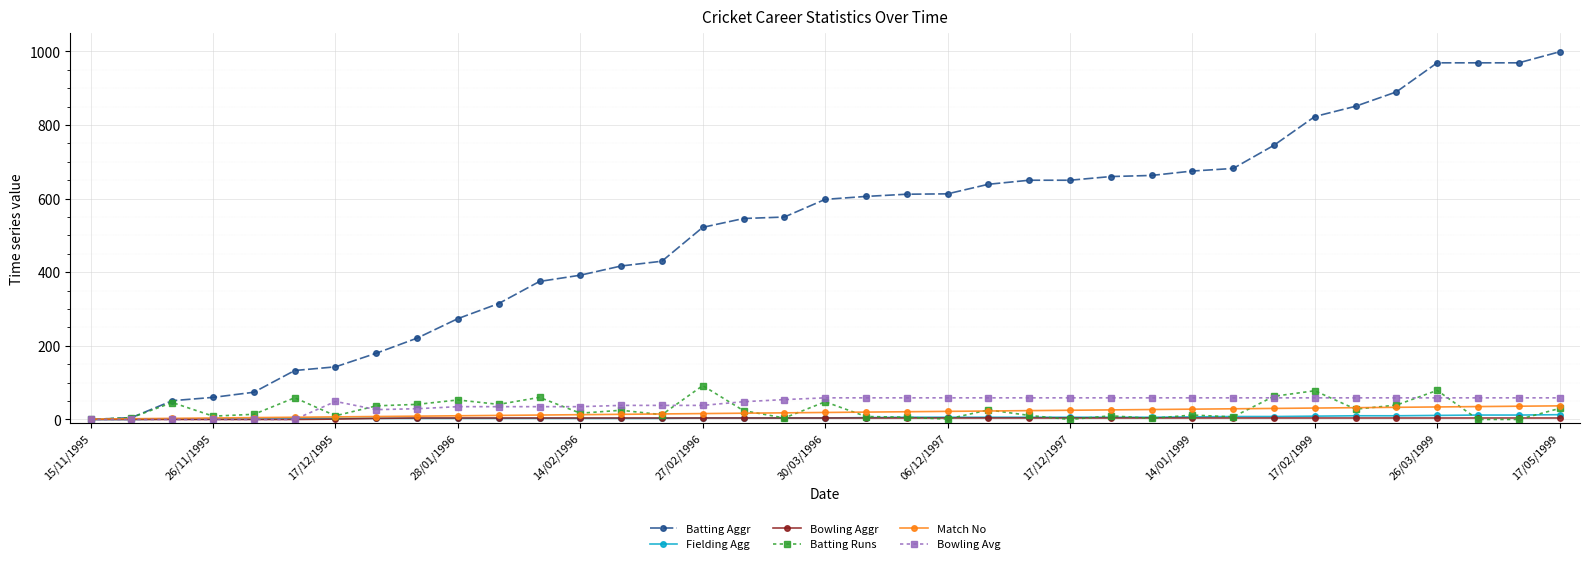

Which series has the largest range (max minus min)?

Batting Aggr